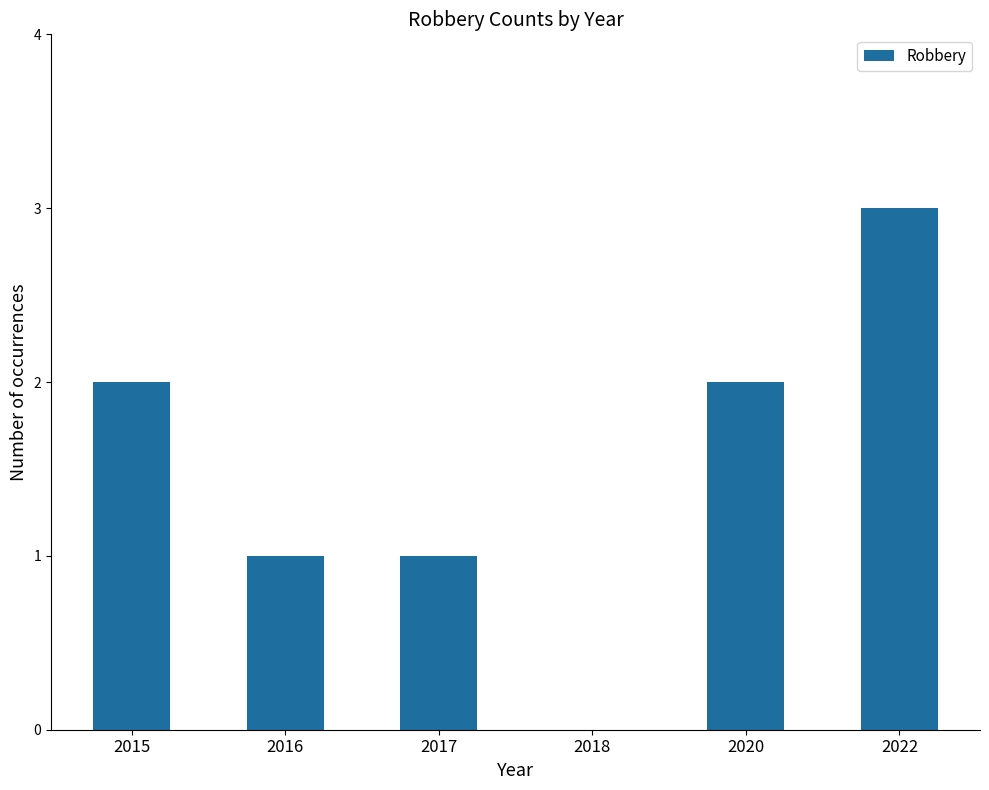

What is the greatest value displayed?

3